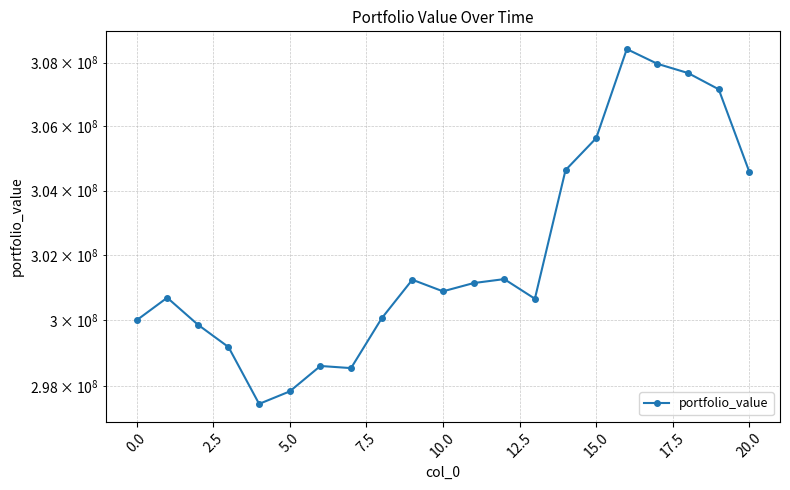

How many lines are shown in the chart?

1